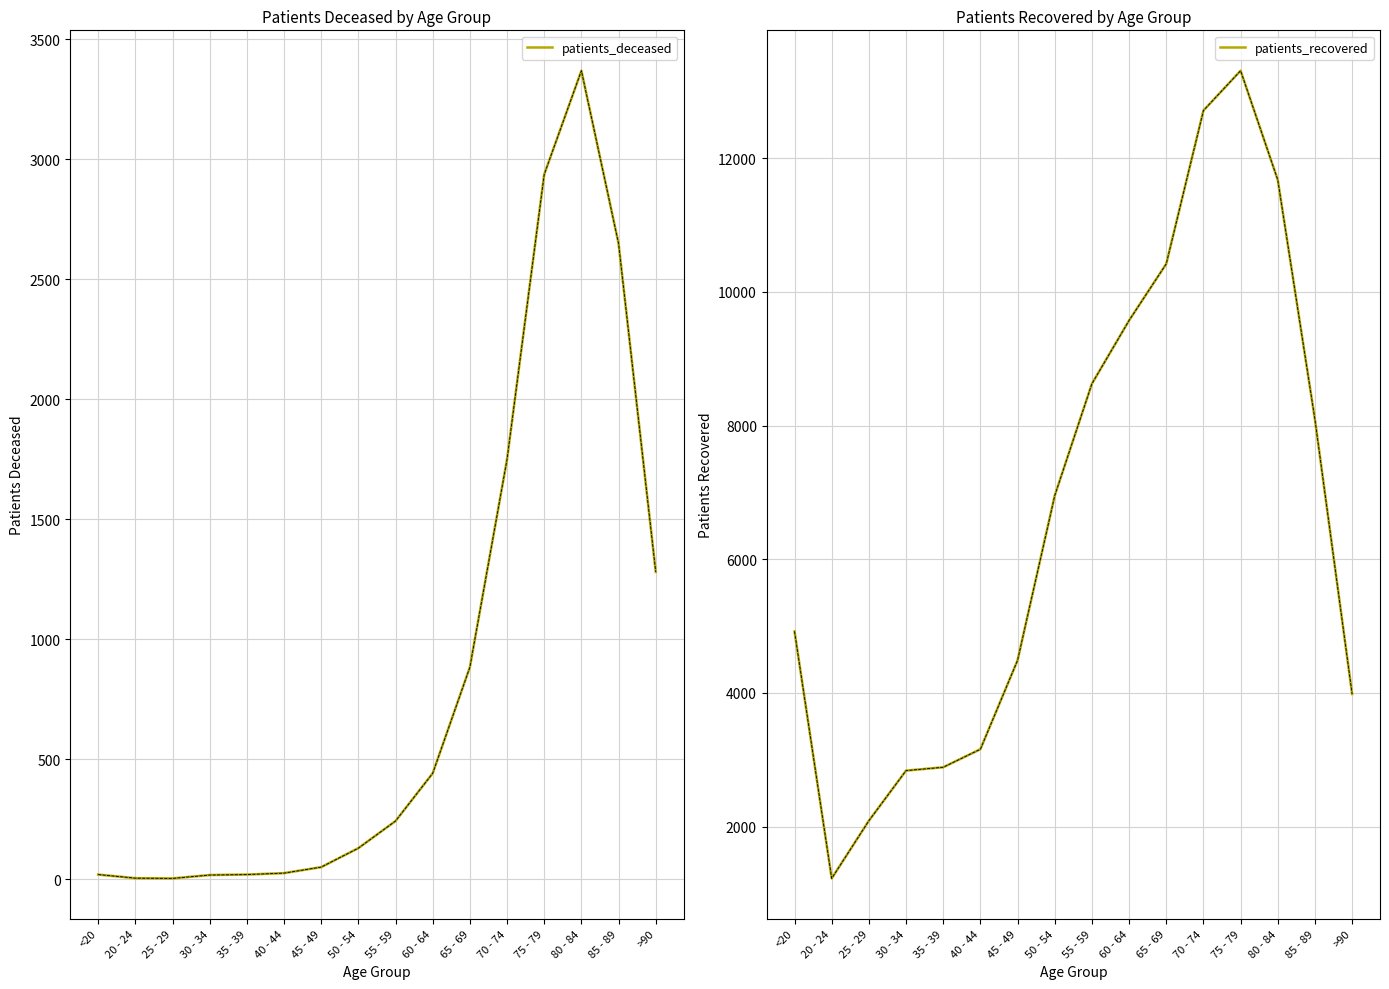

What position from the right is 55 - 59?

8